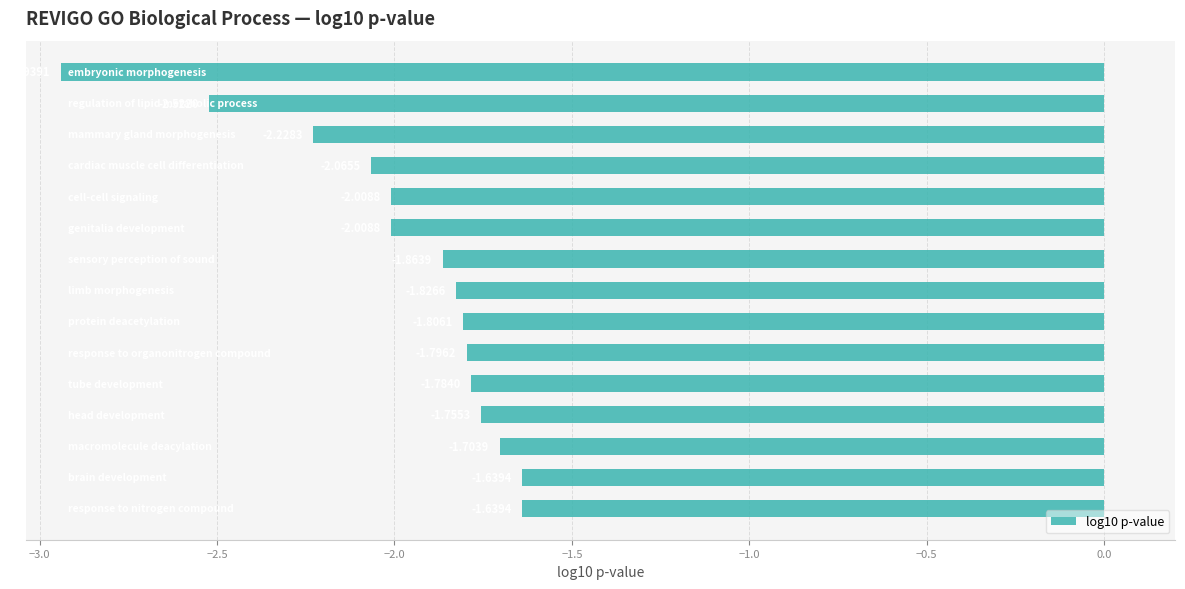

What is the difference between the maximum and minimum values?

1.3